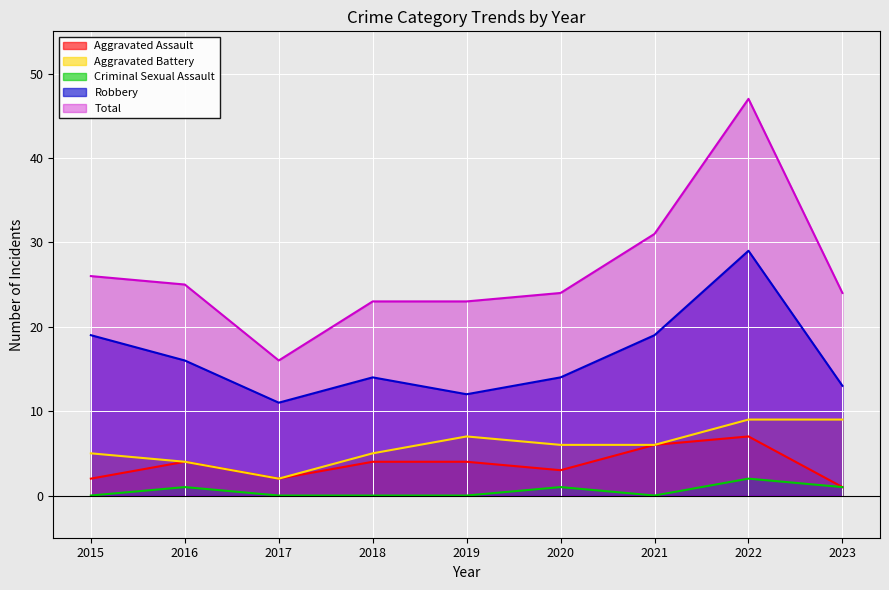

Which series has the largest range (max minus min)?

Total